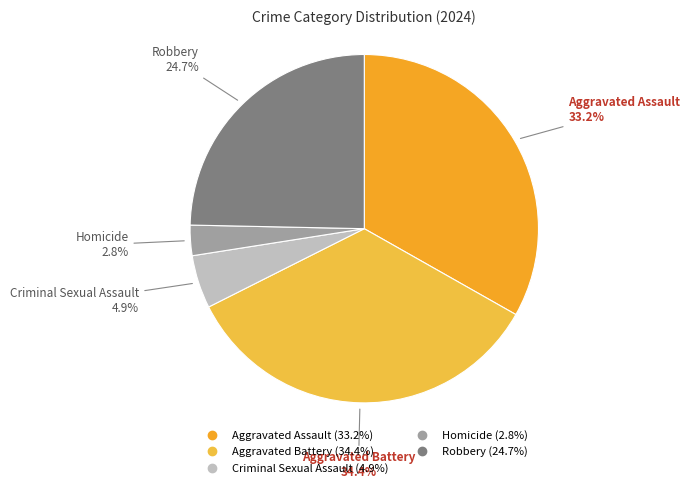

Combined, what portion of the pie is Criminal Sexual Assault and Aggravated Assault?

38.1%